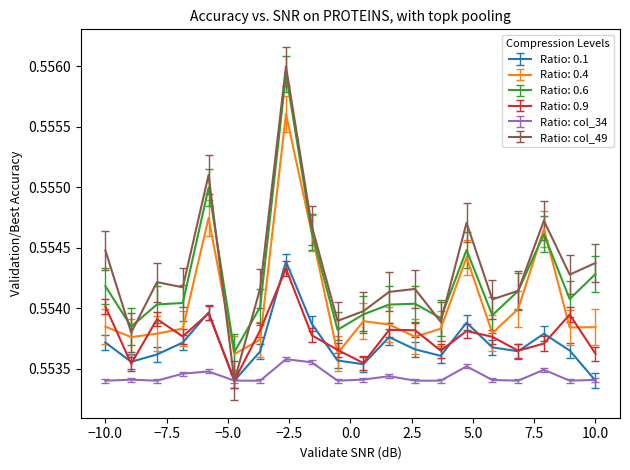

At −10.0, list the series in order from largest to smallest.

Ratio: col_49, Ratio: 0.6, Ratio: 0.9, Ratio: 0.4, Ratio: 0.1, Ratio: col_34